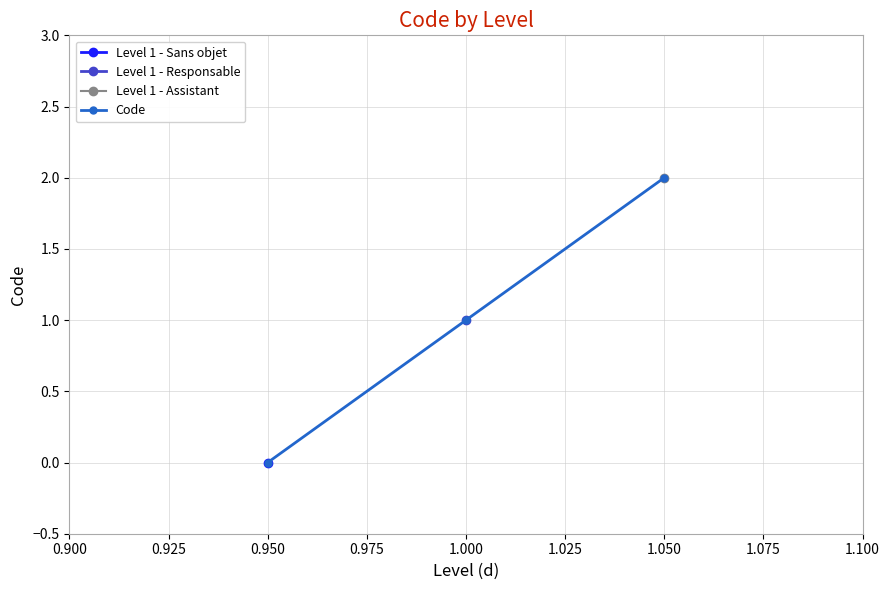

Is it true that Code equals 1 at 1.050?

False